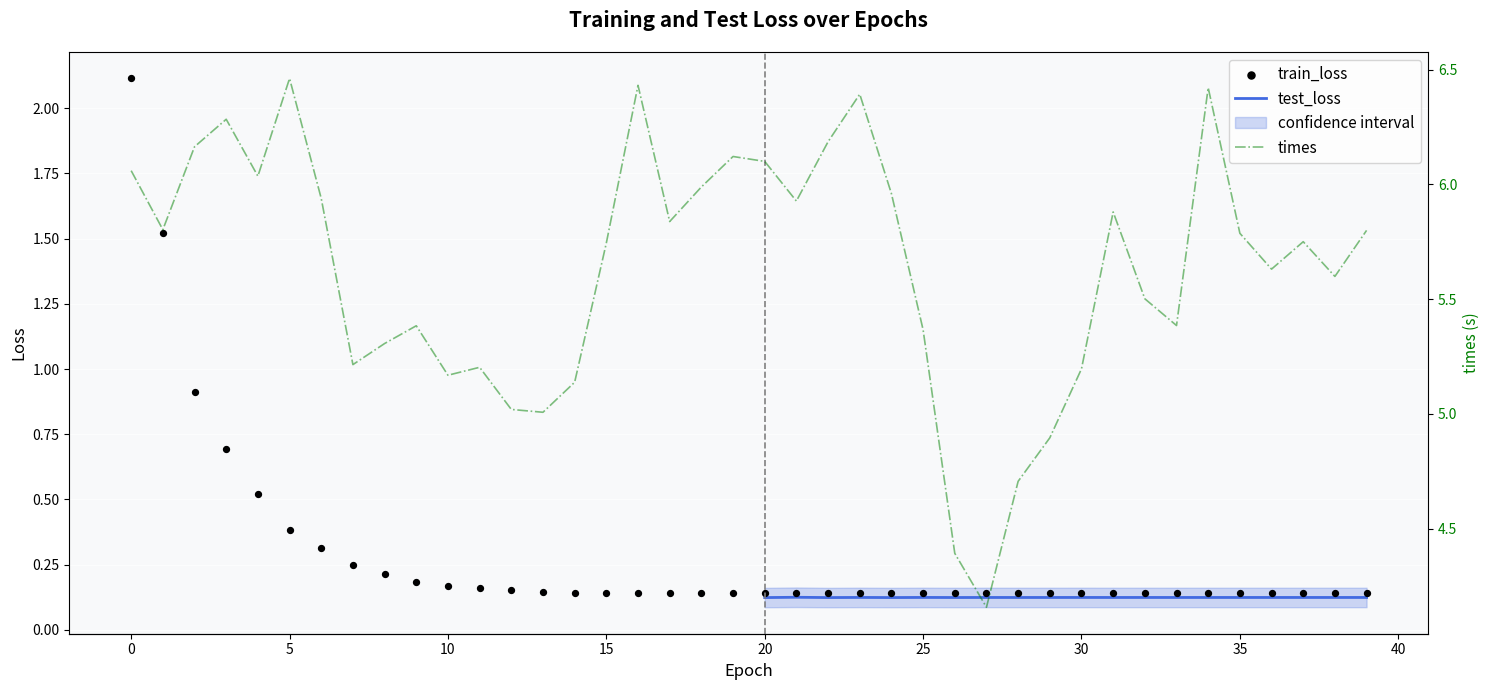

What is the change in value from 5 to 30?

-0.2